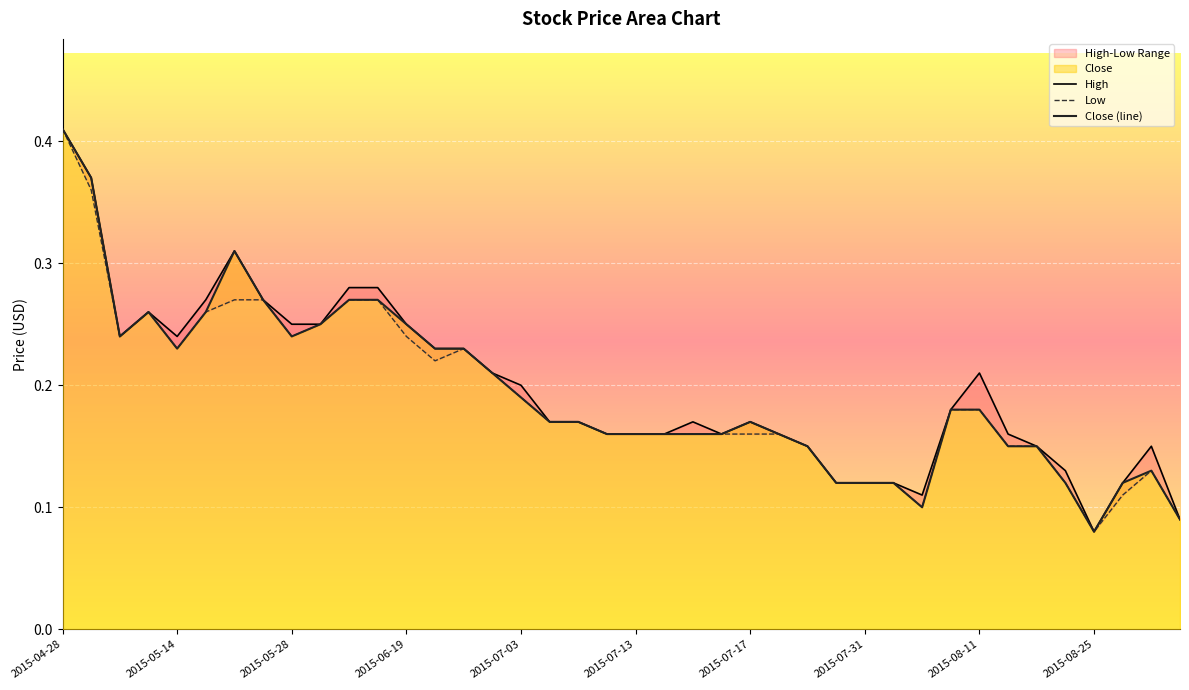

True or false: Low and High intersect in this chart.

False